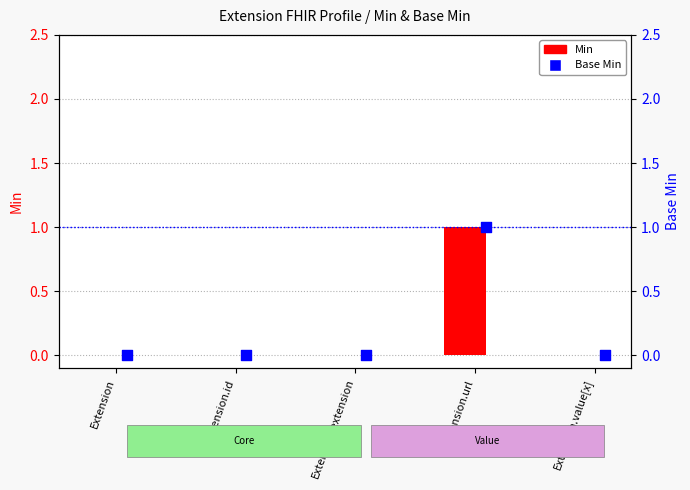

Which series has the widest spread of Y values?

Min